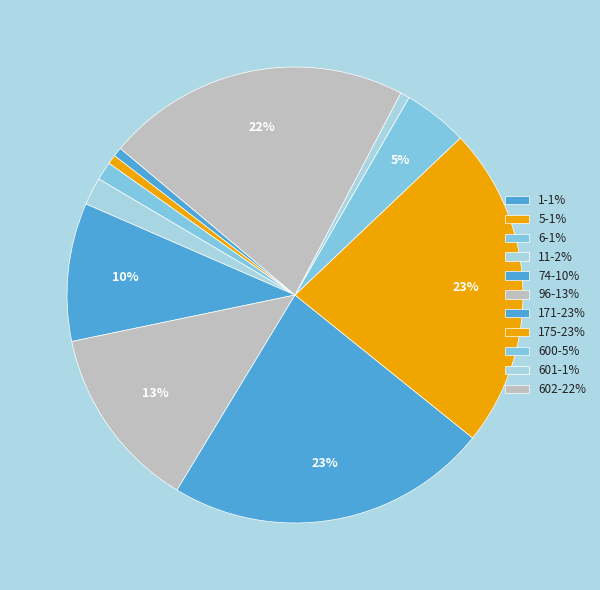

Count the number of slices in the pie.

11